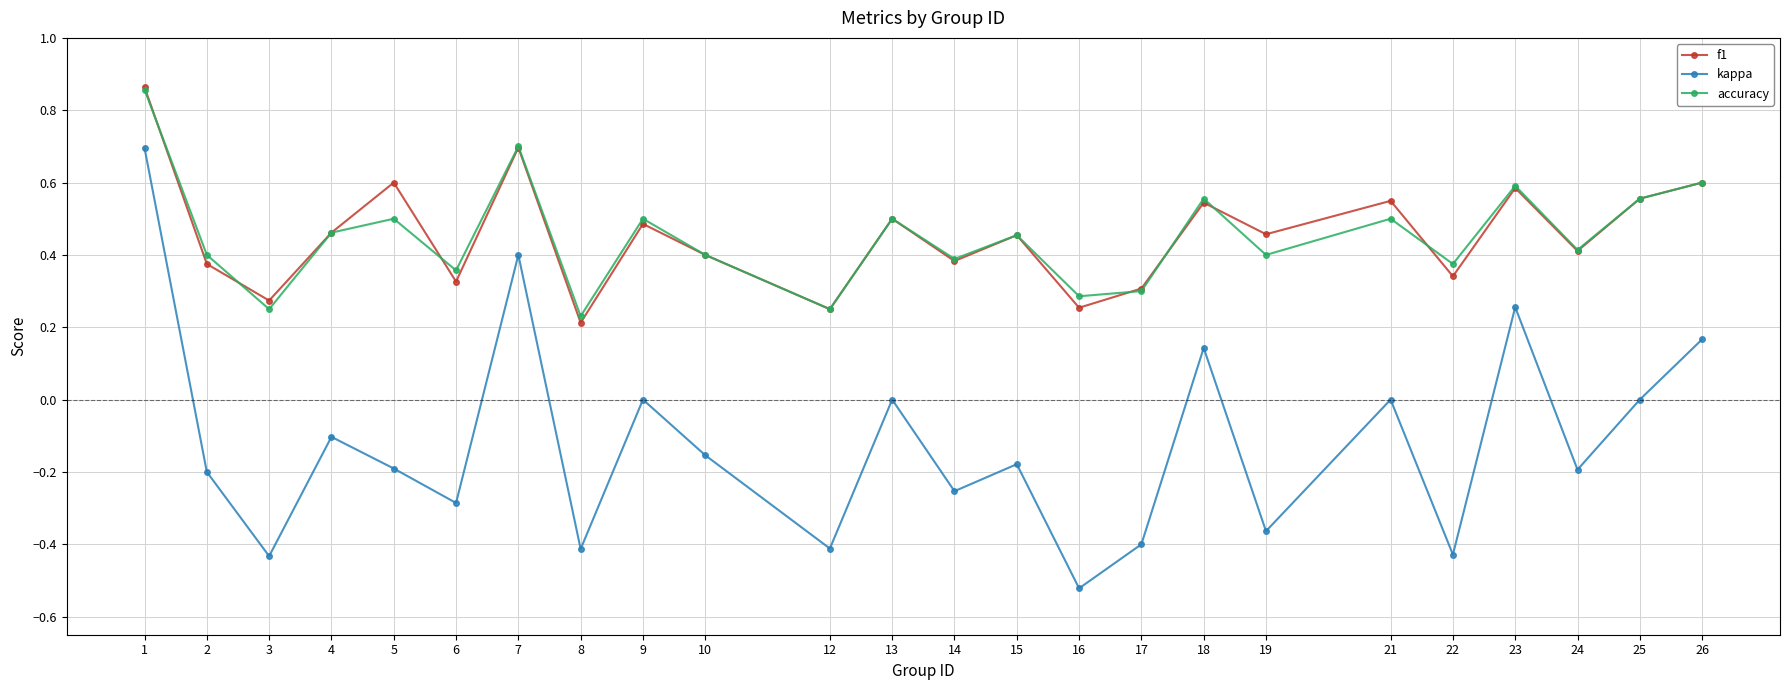

The accuracy series shows 0.1 at 14. True or false?

False